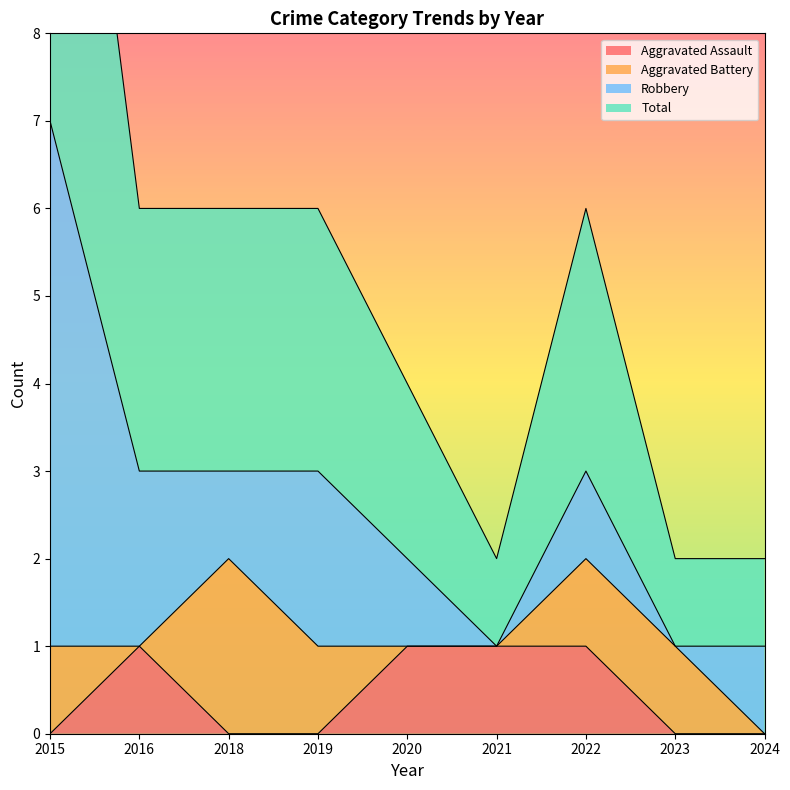

In Total, how many points are lower than both neighbors (excluding endpoints)?

1